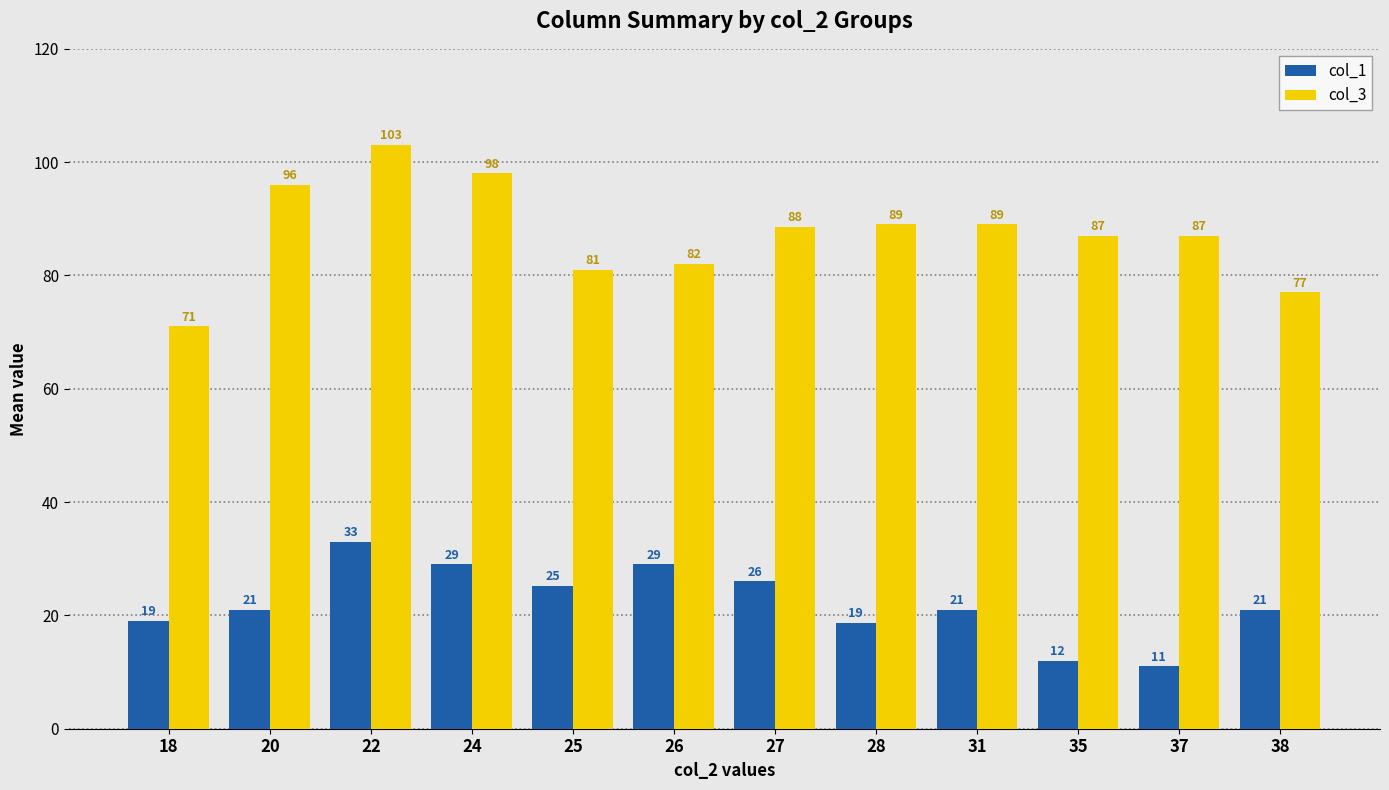

What is the maximum value for col_1?

33.0